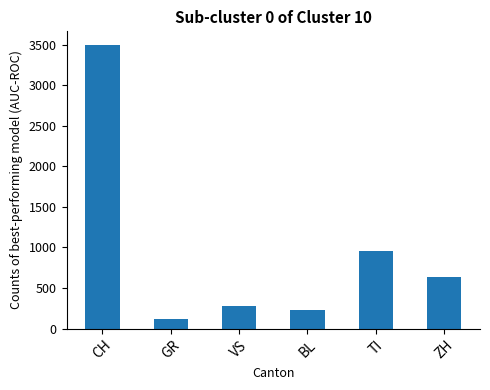

What is the average value?

948